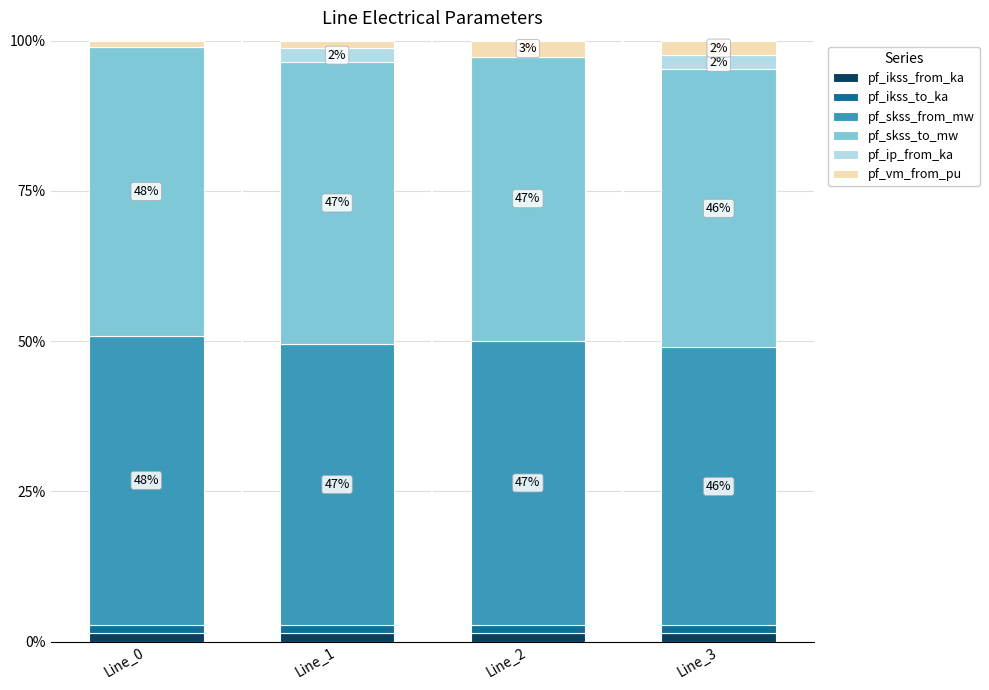

Are the bars grouped side by side (vs. stacked)?

No